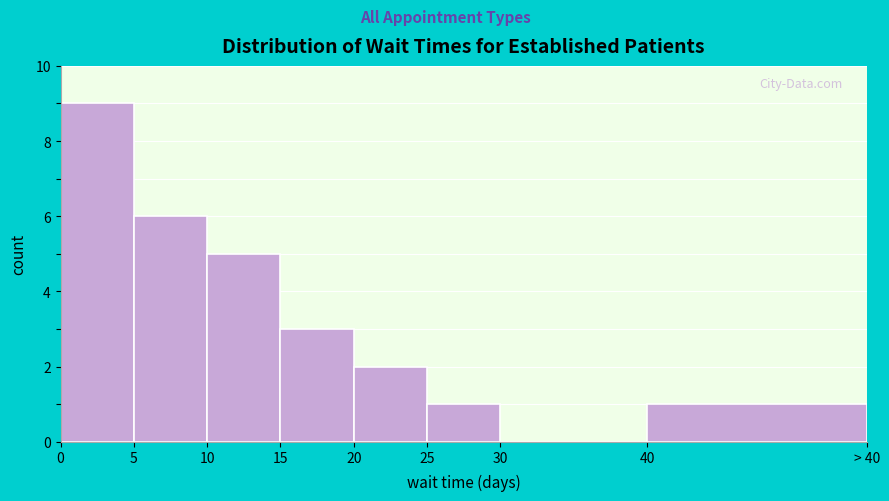

Reading left to right, transcribe all the data shown in this chart.

0=9	5=6	10=5	15=3	20=2	25=1	30=0	40=1